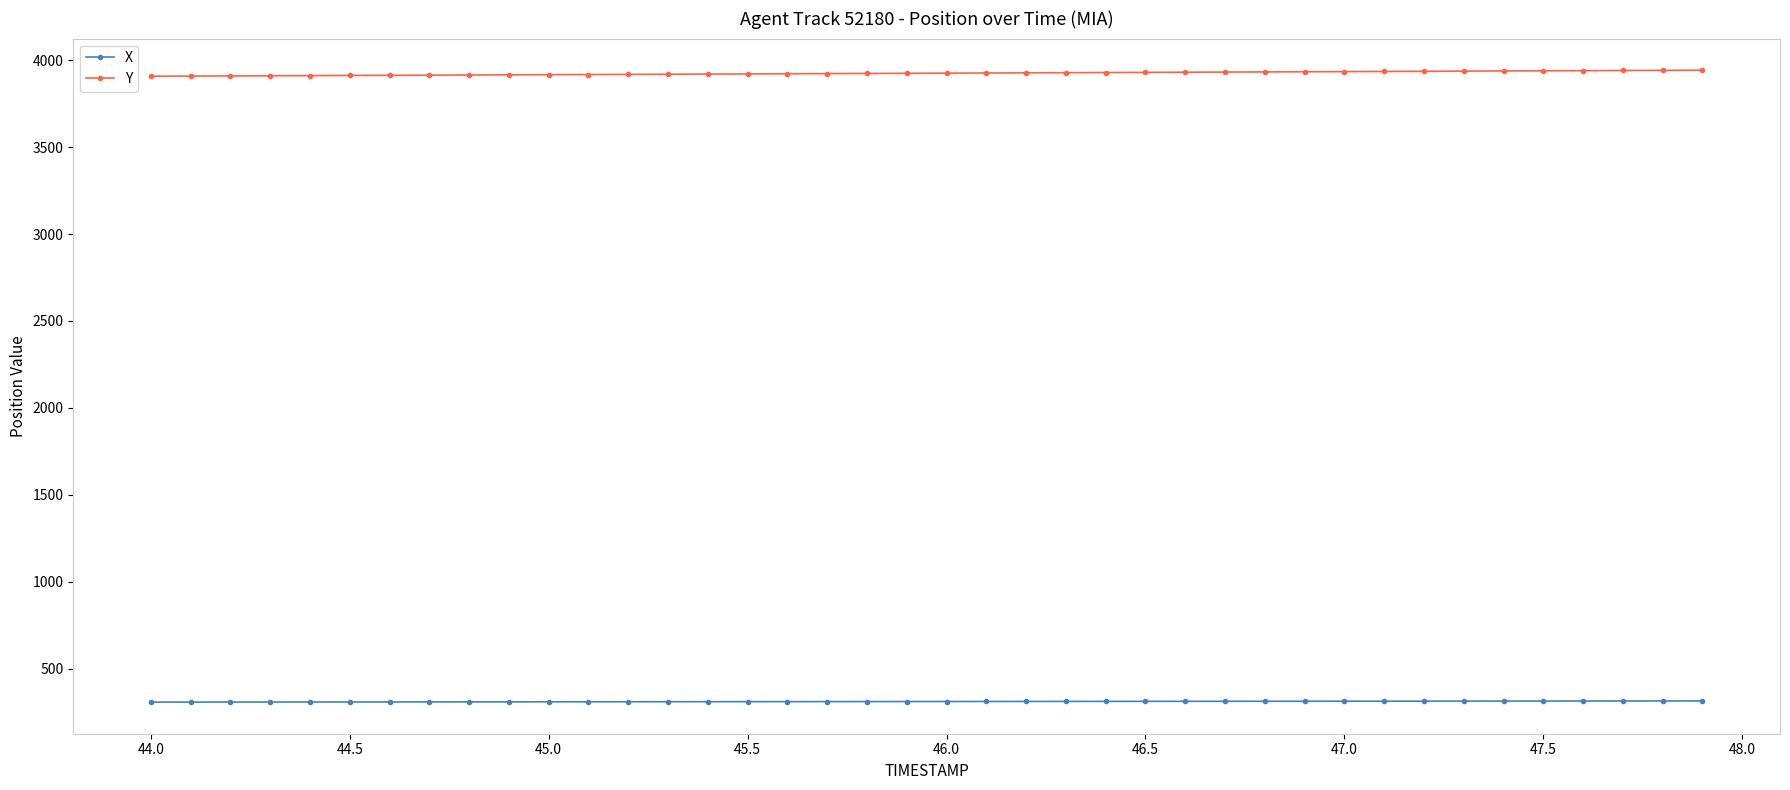

What are all the series names shown in the legend?

X, Y